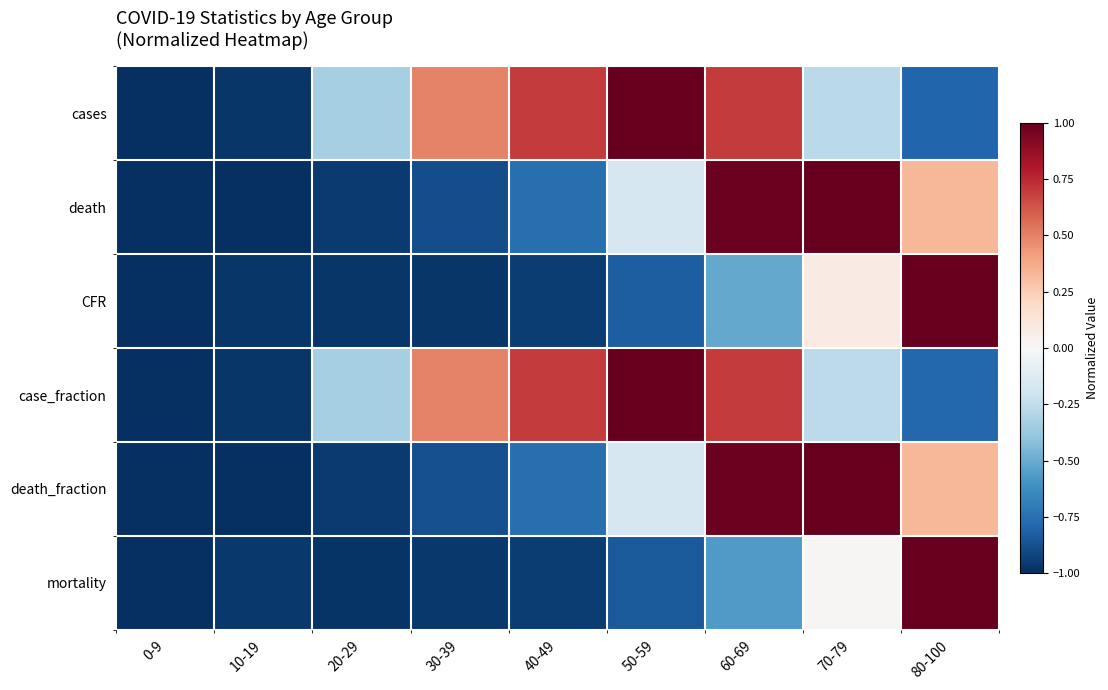

Reading right to left, transcribe all the data shown in this chart.

cases: 80-100=-0.8	70-79=-0.3	60-69=0.7	50-59=1.0	40-49=0.7	30-39=0.5	20-29=-0.3	10-19=-1.0	0-9=-1.0
death: 80-100=0.3	70-79=1.0	60-69=1.0	50-59=-0.2	40-49=-0.8	30-39=-0.9	20-29=-1.0	10-19=-1.0	0-9=-1.0
CFR: 80-100=1.0	70-79=0.1	60-69=-0.5	50-59=-0.8	40-49=-0.9	30-39=-1.0	20-29=-1.0	10-19=-1.0	0-9=-1.0
case_fraction: 80-100=-0.8	70-79=-0.3	60-69=0.7	50-59=1.0	40-49=0.7	30-39=0.5	20-29=-0.3	10-19=-1.0	0-9=-1.0
death_fraction: 80-100=0.3	70-79=1.0	60-69=1.0	50-59=-0.2	40-49=-0.8	30-39=-0.9	20-29=-1.0	10-19=-1.0	0-9=-1.0
mortality: 80-100=1.0	70-79=0.0	60-69=-0.6	50-59=-0.8	40-49=-0.9	30-39=-1.0	20-29=-1.0	10-19=-1.0	0-9=-1.0